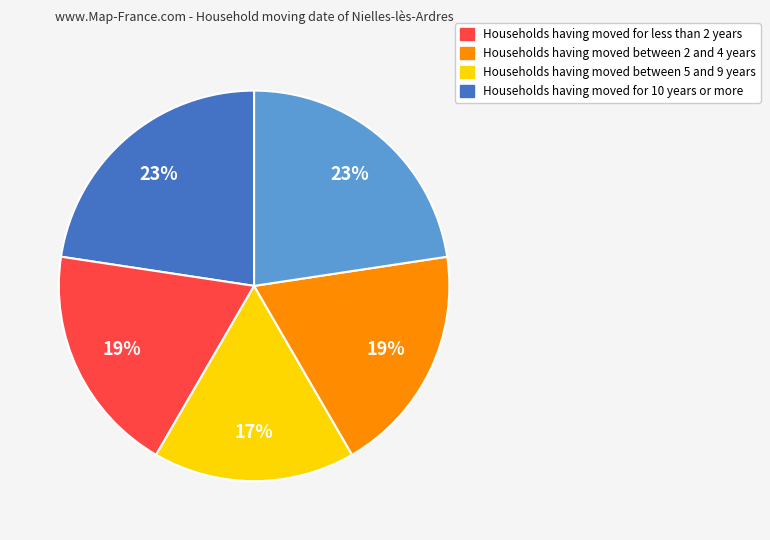

How many segments does this pie chart have?

5